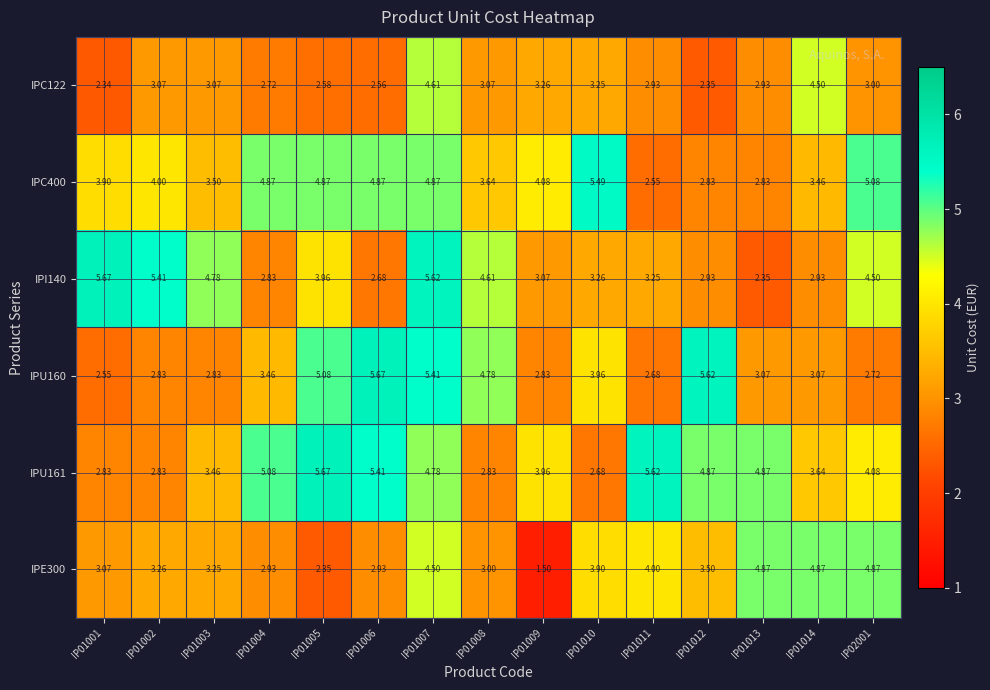

Which series has the largest total across all categories?

IPU161